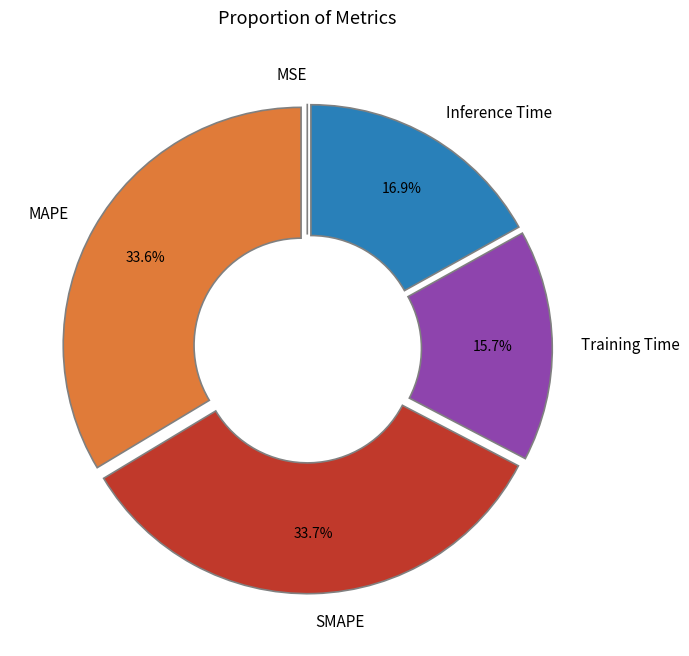

Is the sum of Inference Time and MAPE greater than half?

Yes